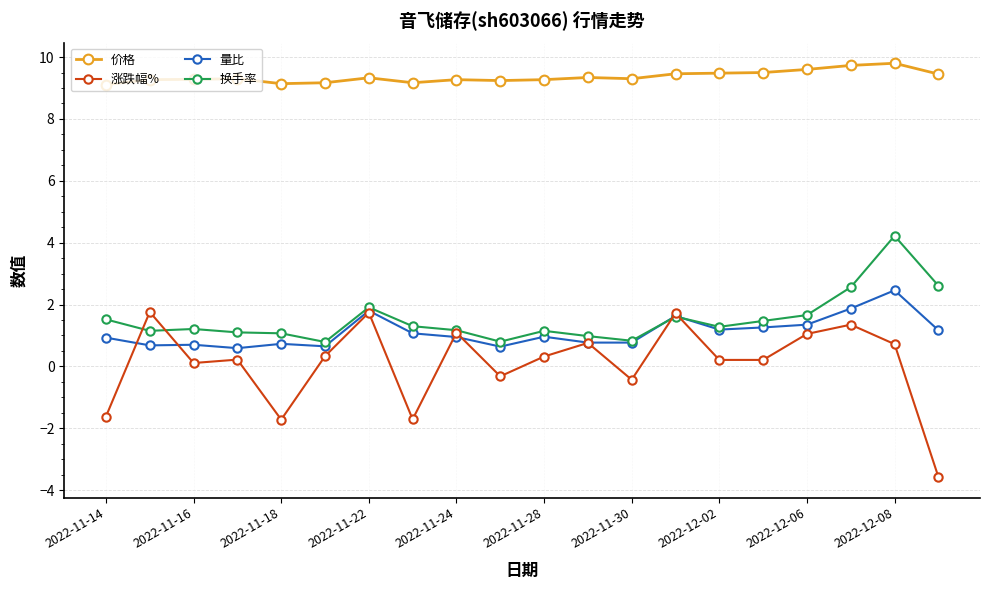

True or false: 价格 and 量比 intersect in this chart.

False